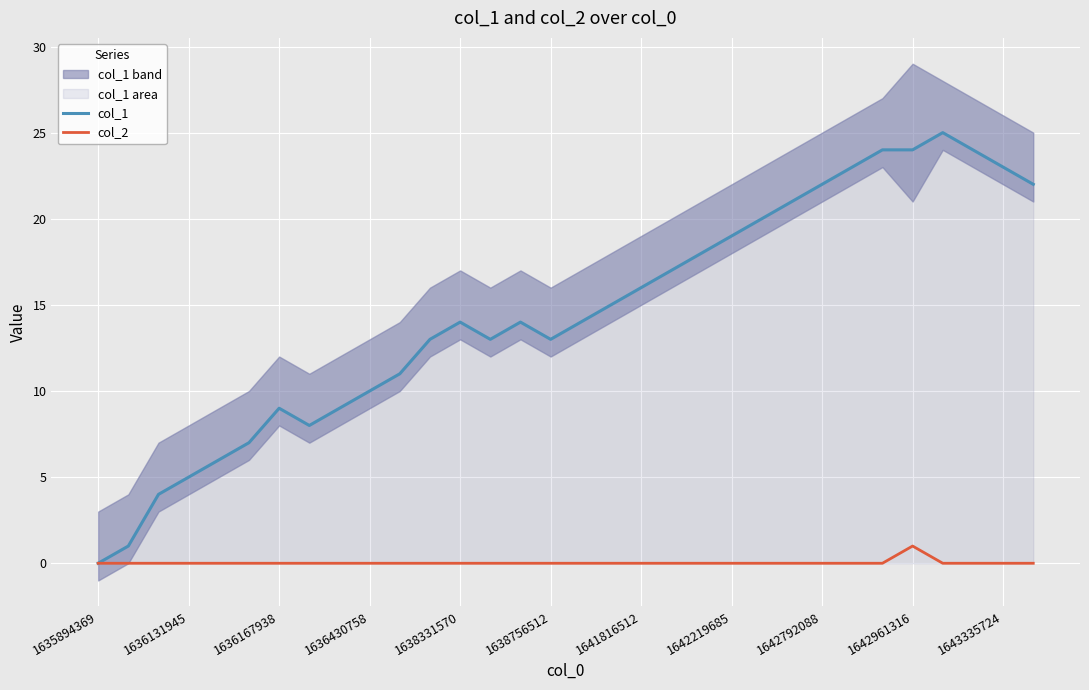

Is the value of col_2 at 25 greater than the value of col_1 at 28?

No